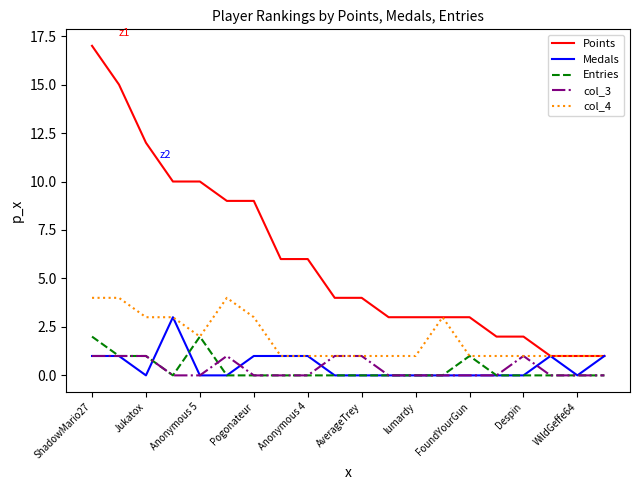

Which series has the largest range (max minus min)?

Points